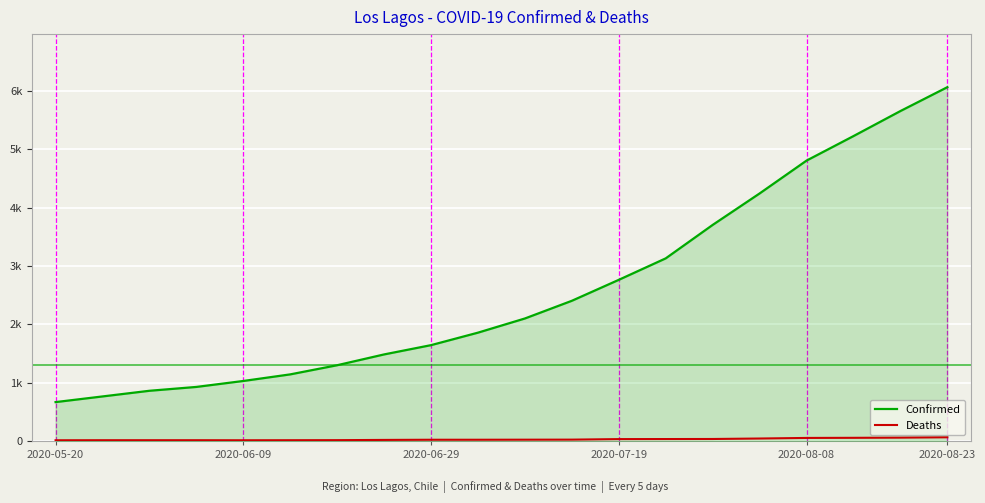

How many lines are shown in the chart?

2